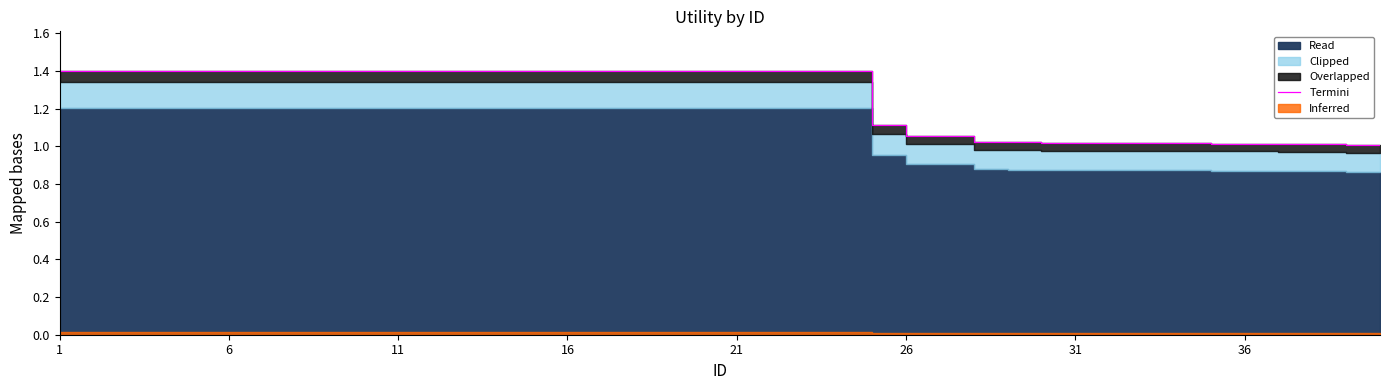

Where is the data nearest to the value 1?

39